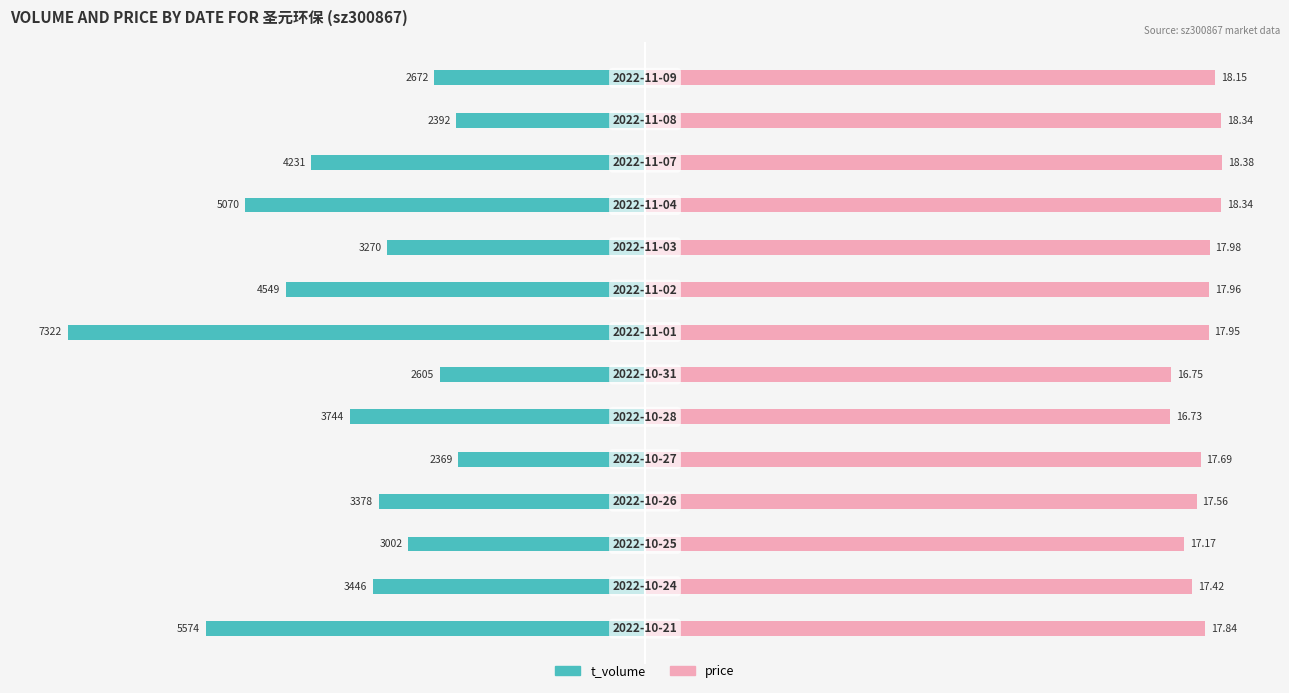

The price series shows 142.9 at 13. True or false?

False